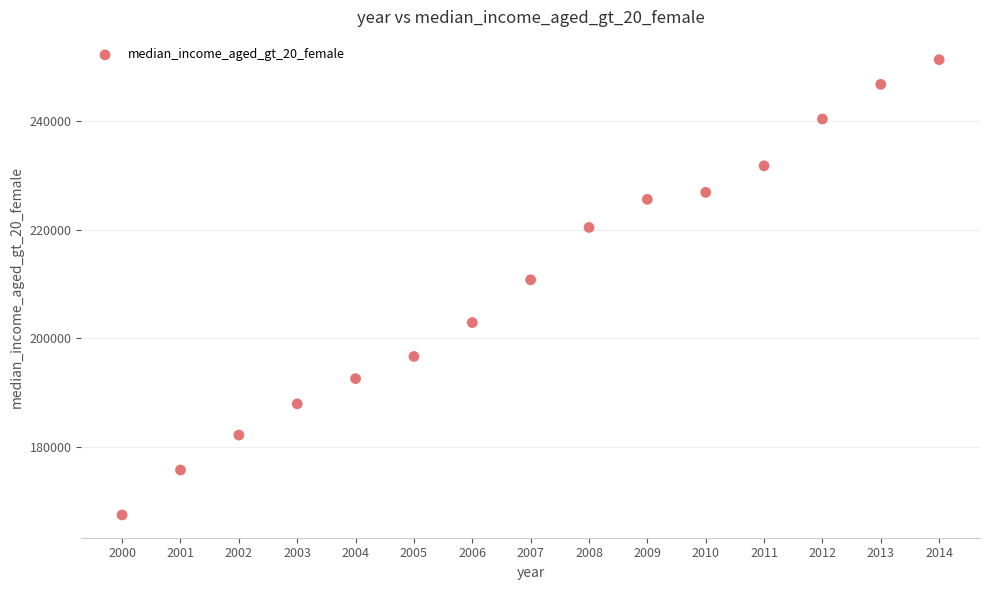

What Y value in the scatter plot is closest to 209384?

210768